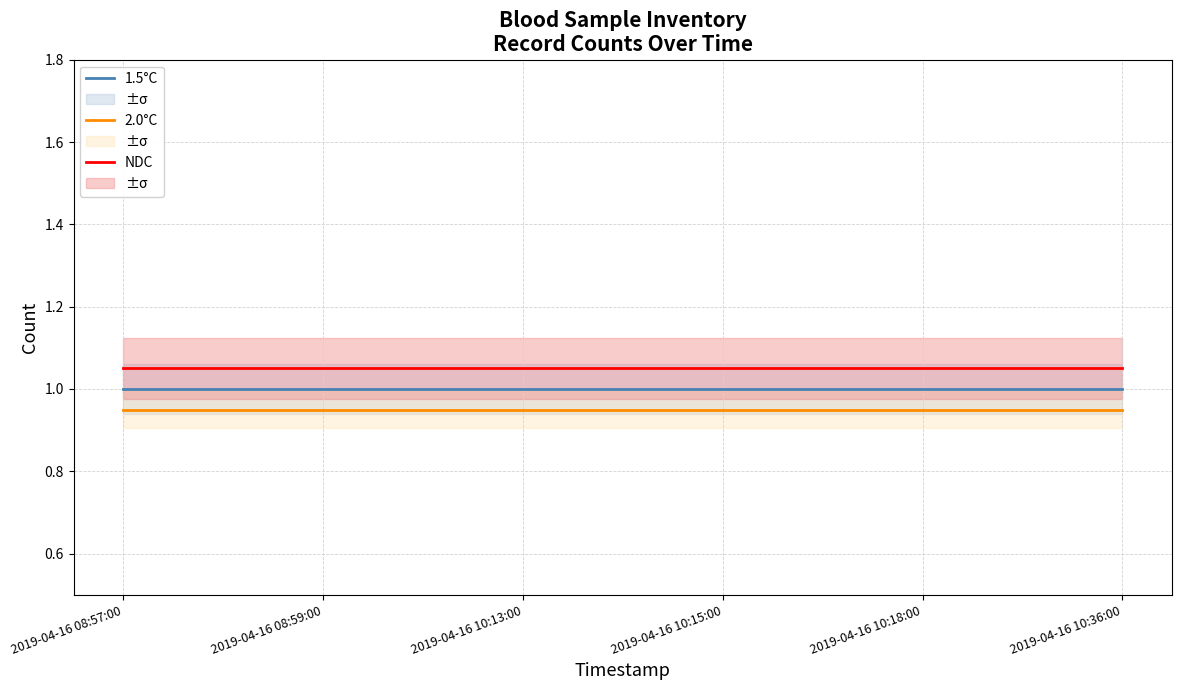

What are all the series names shown in the legend?

1.5°C, 2.0°C, NDC